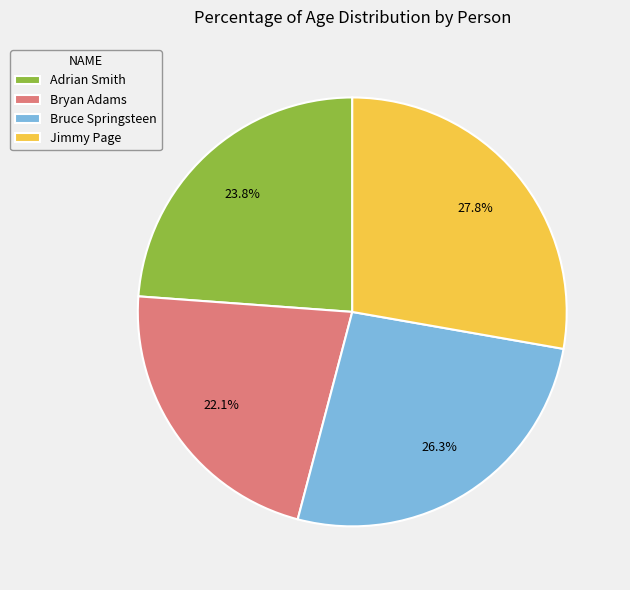

Which slice is the largest?

Jimmy Page